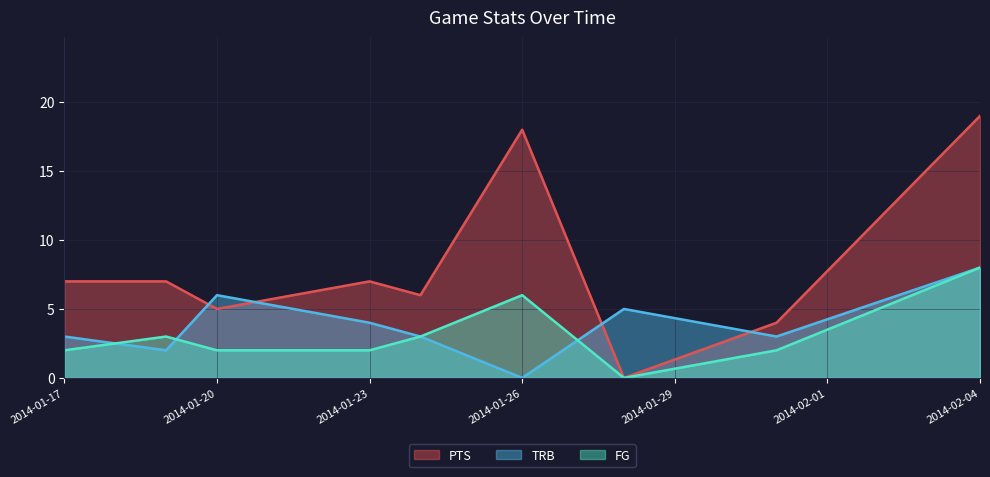

True or false: FG has more than 0 points higher than both neighbors.

True